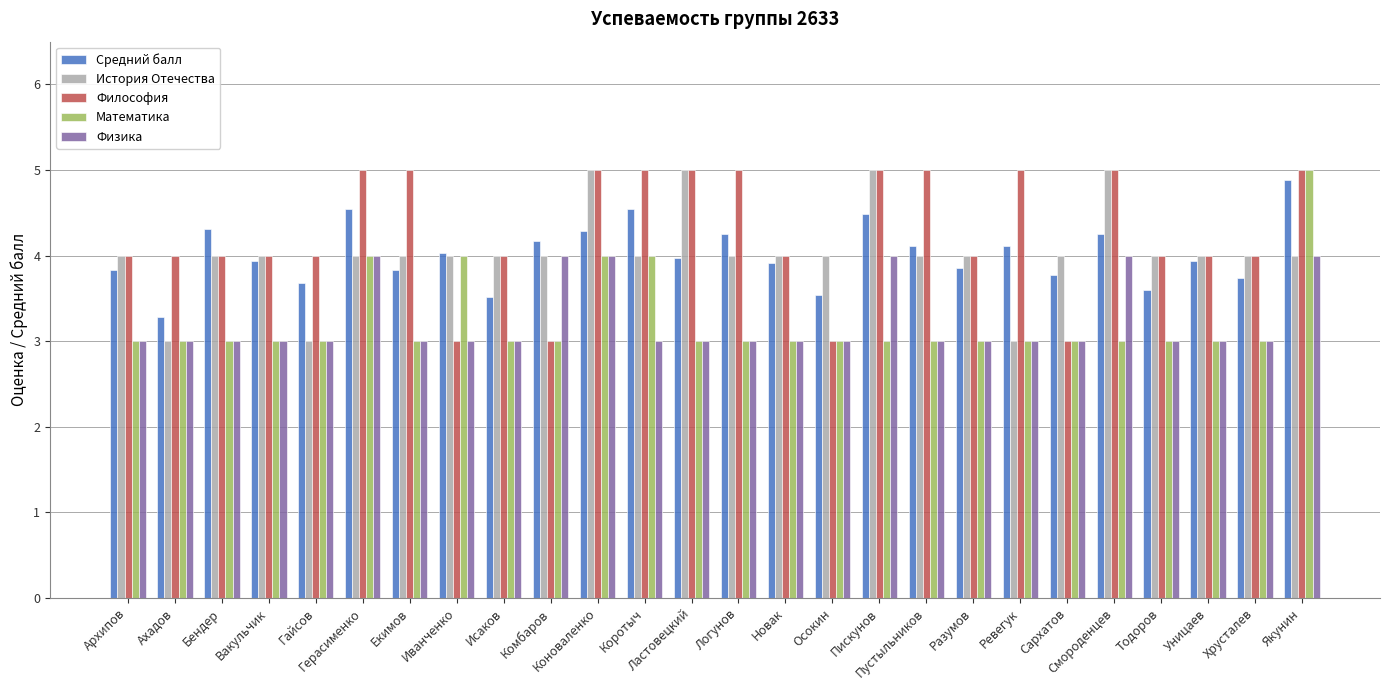

What are all the series names shown in the legend?

Средний балл, История Отечества, Философия, Математика, Физика